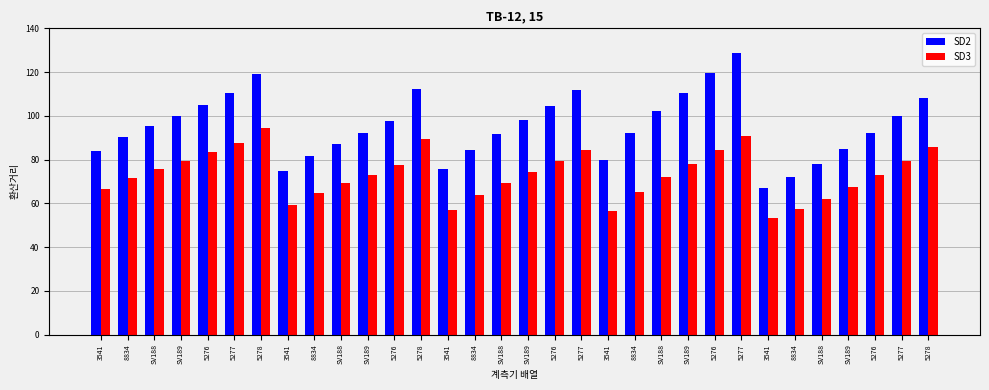

Which category has the lowest value in the SD2 series?

3541